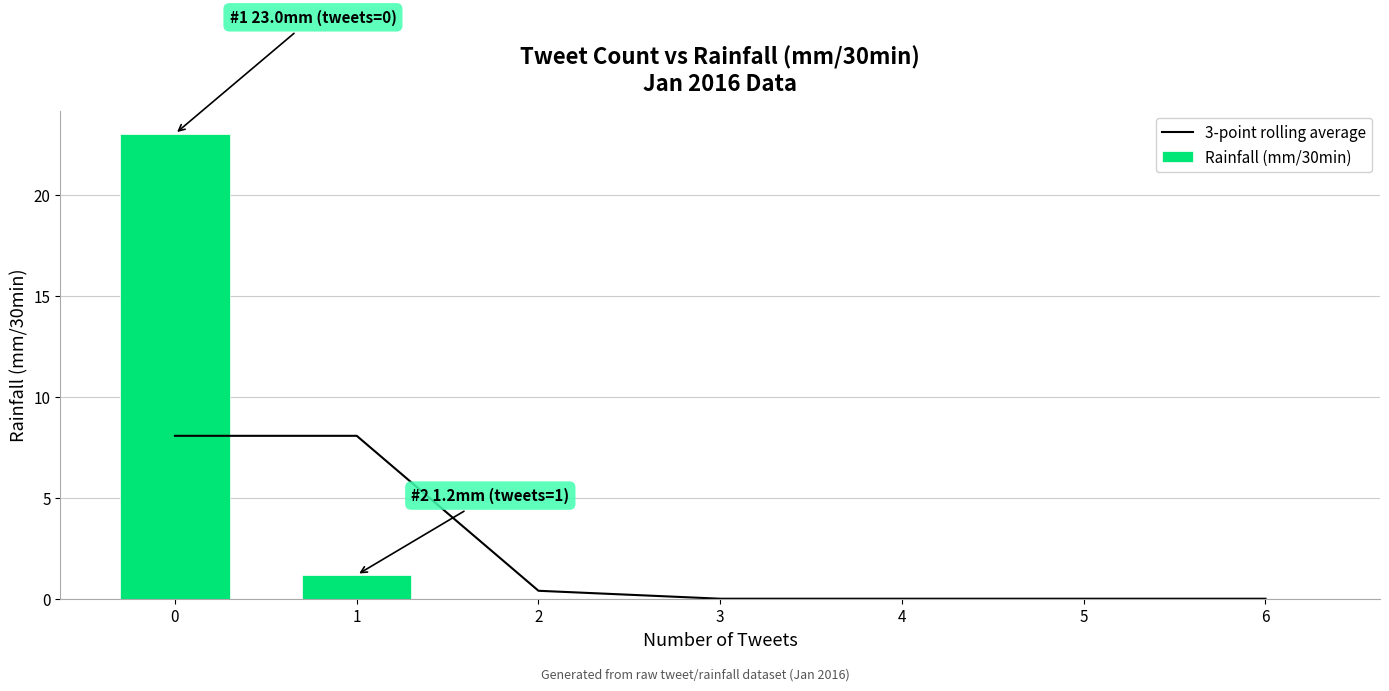

Rank the categories by 3-point rolling average value from lowest to highest.

3, 4, 5, 6, 2, 0, 1